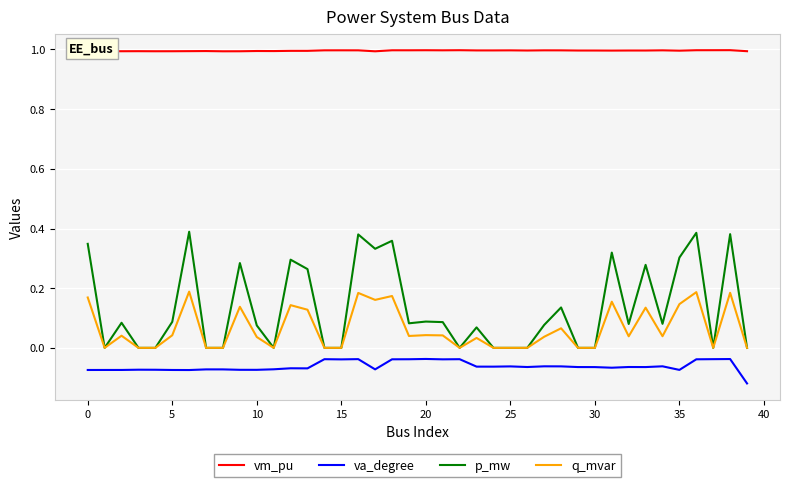

What is the maximum value shown in the chart?

1.0